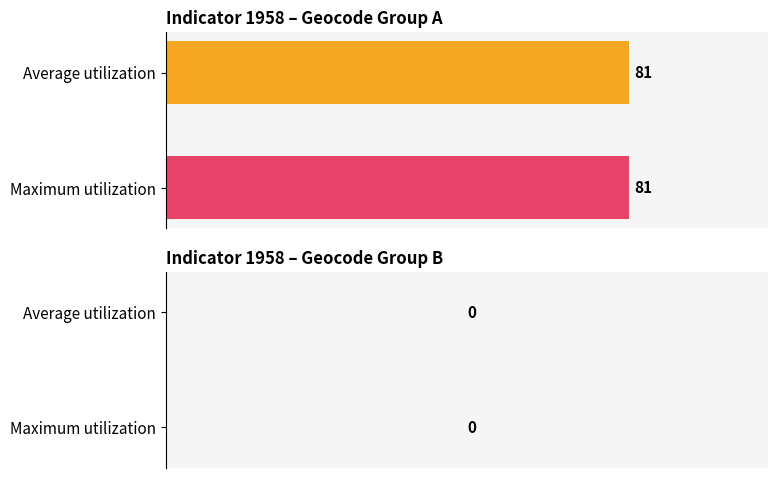

Which series has the largest range (max minus min)?

Average utilization